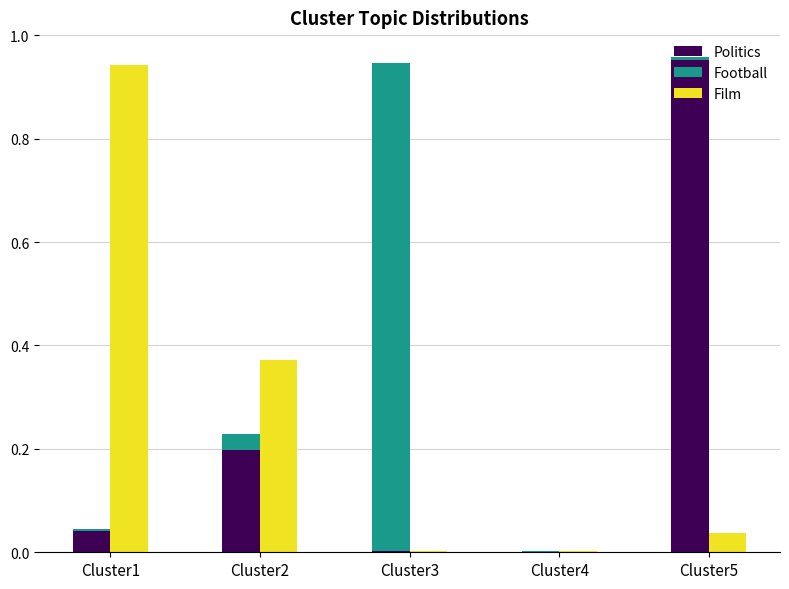

List the series in order of their overall mean, lowest first.

Football, Politics, Film